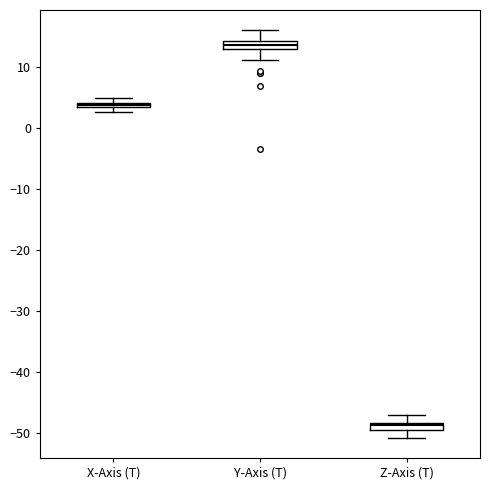

Which box's median line is the highest?

Y-Axis (T)